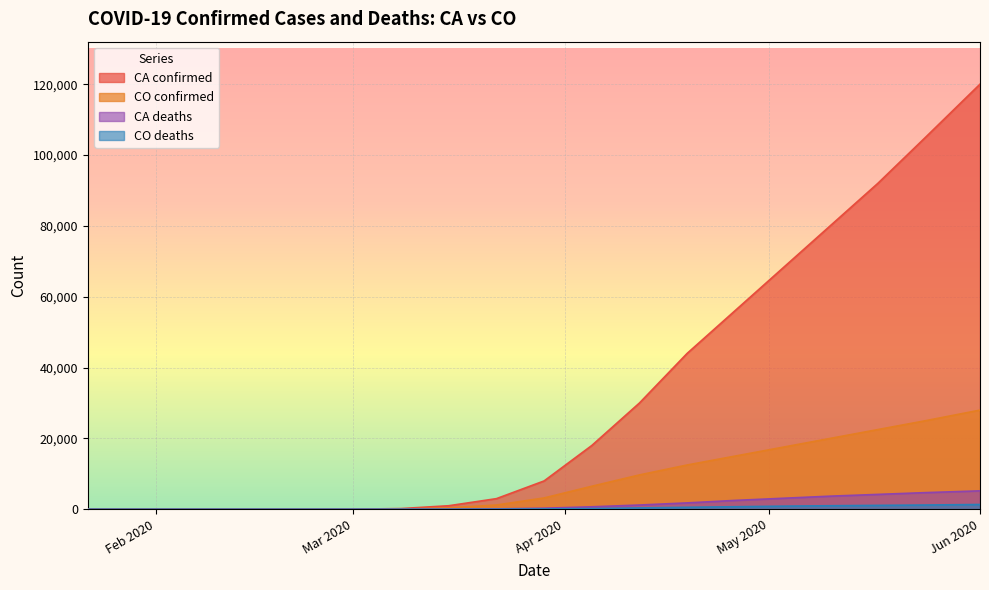

What is the value of the CA confirmed point at the 14th from the left?

44000